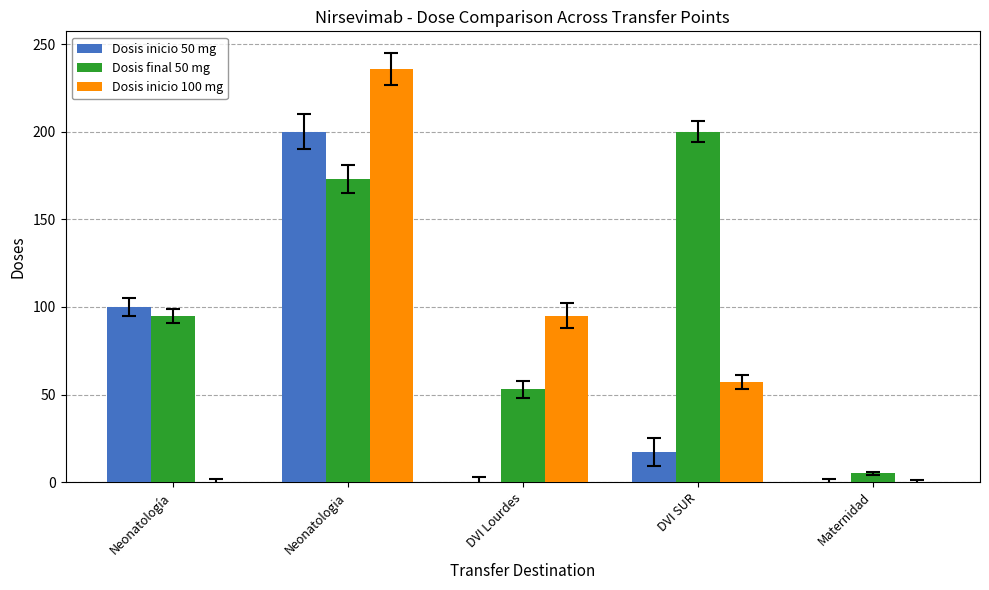

Is the value of Dosis final 50 mg at Neonatología greater than the value of Dosis inicio 50 mg at DVI SUR?

Yes